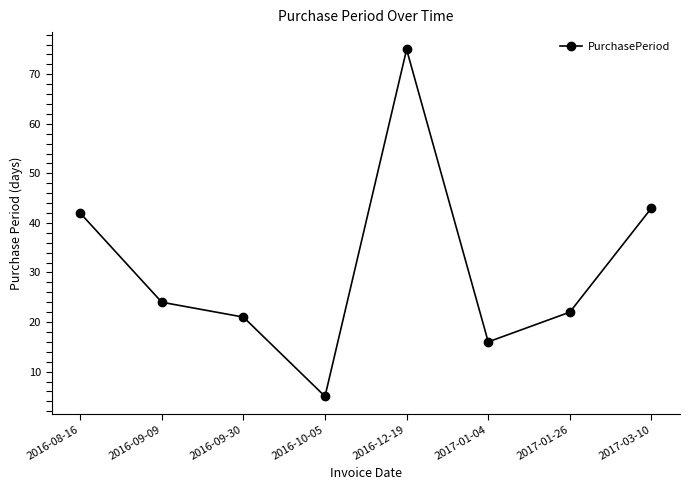

The chart shows a value of 23 at 2017-03-10. True or false?

False